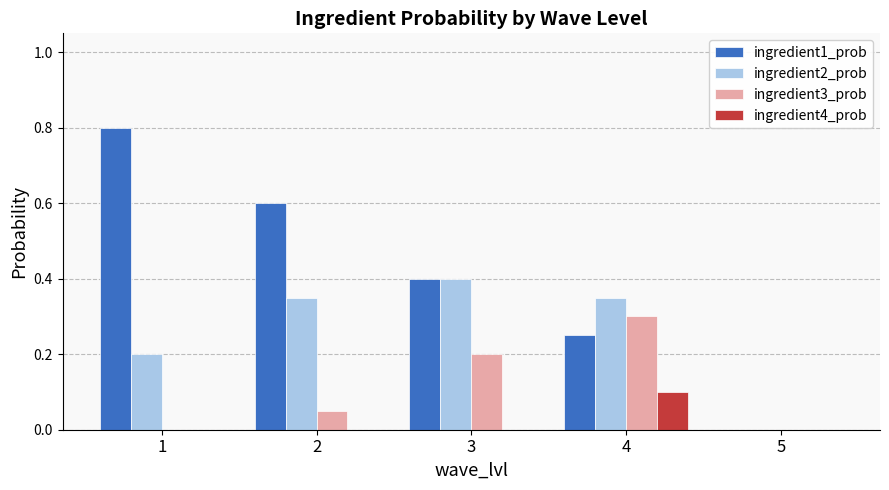

Which label corresponds to the largest value in the chart?

1